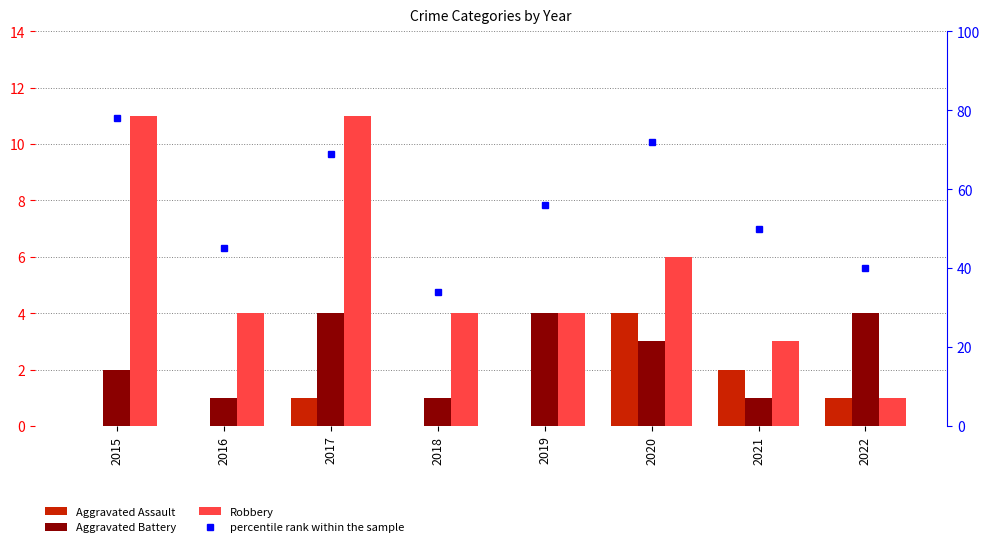

At which category does the chart reach its peak across all series?

2015